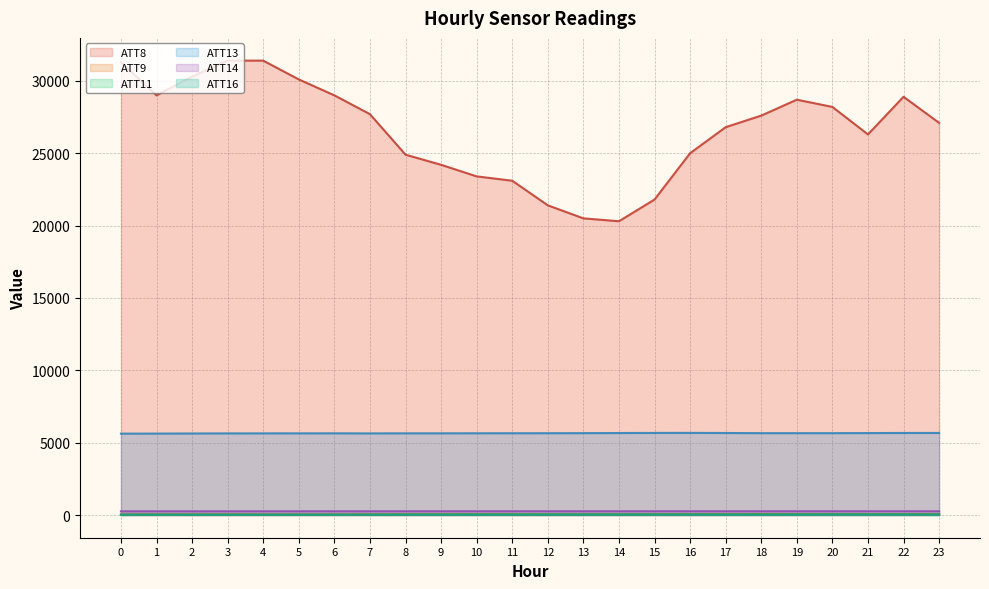

Which series has the widest spread of values?

ATT8